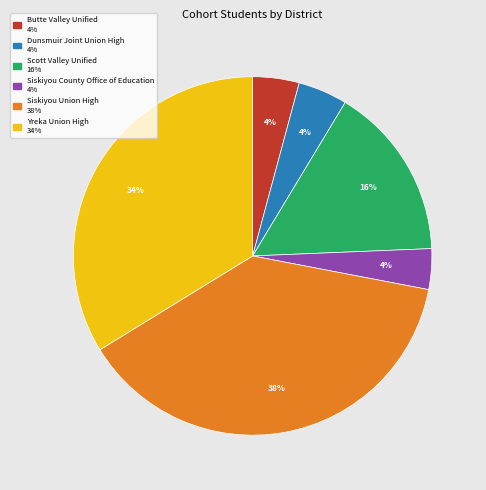

How many segments does this pie chart have?

6